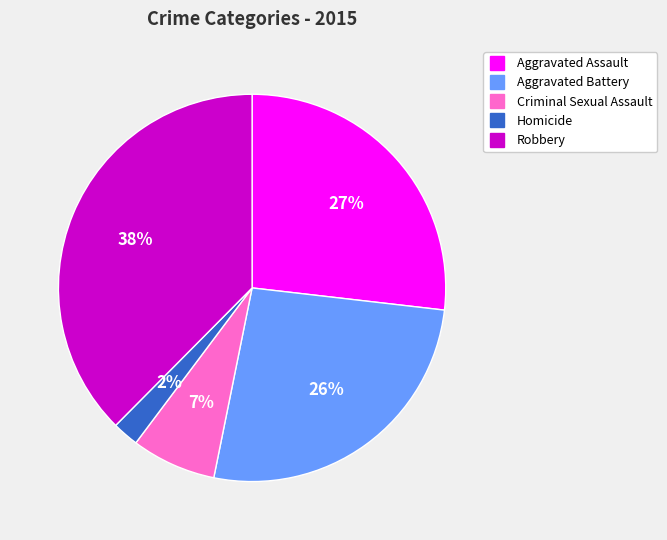

True or false: Criminal Sexual Assault accounts for 15% of the total.

False